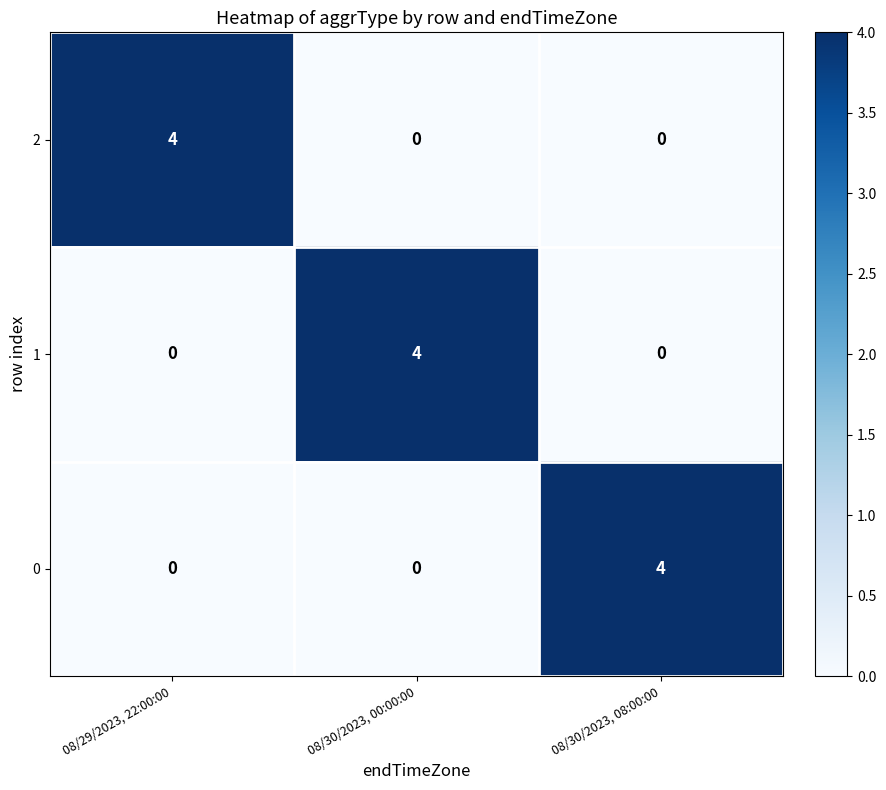

How many 1 values are between 0 and 4?

3